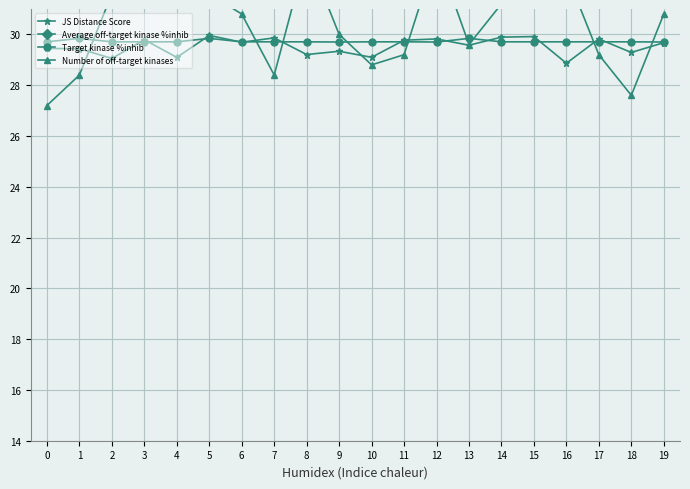

What is the value of the JS Distance Score point at the 13th from the left?

29.8